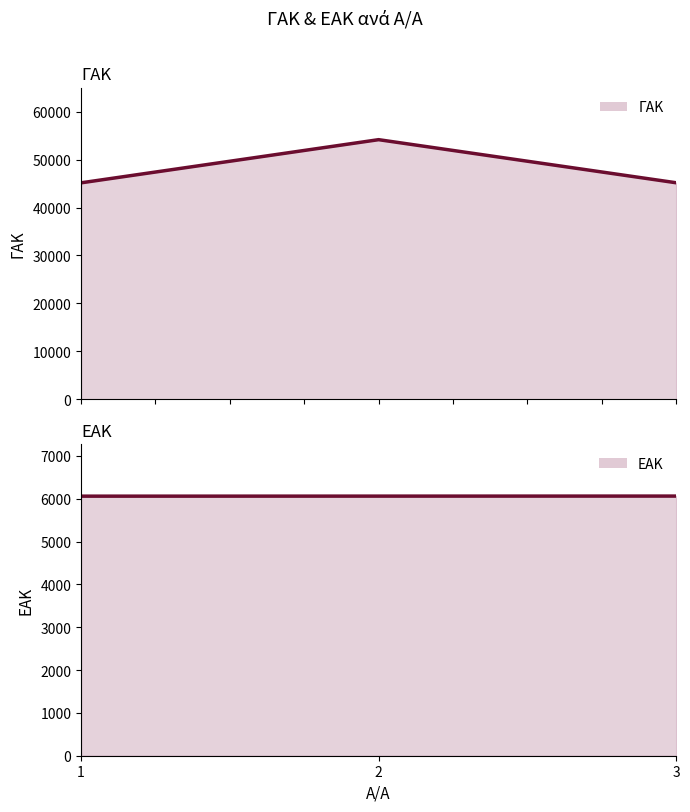

At which category does the chart reach its minimum across all series?

1